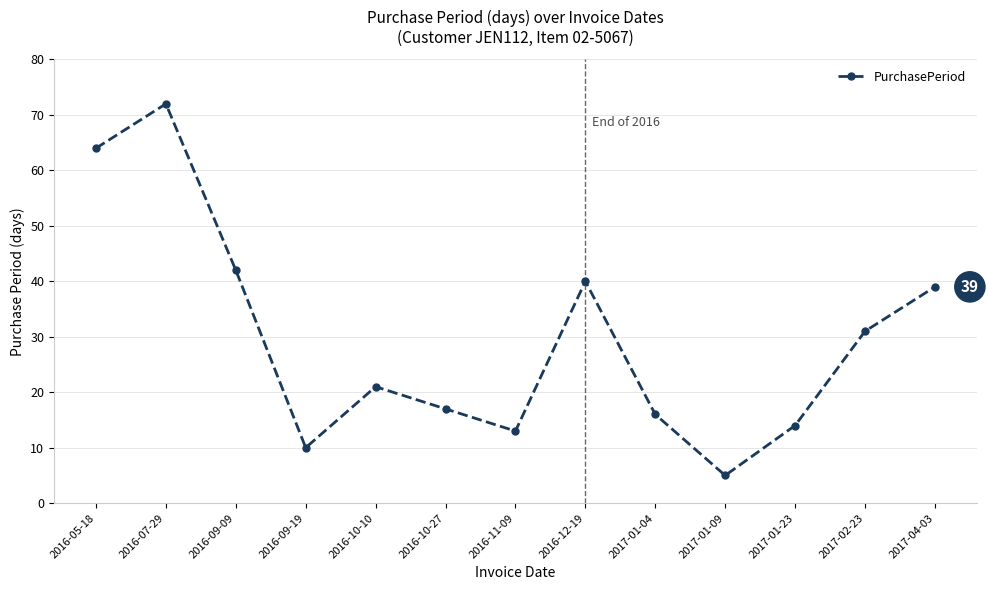

Where is the first local maximum?

2016-07-29